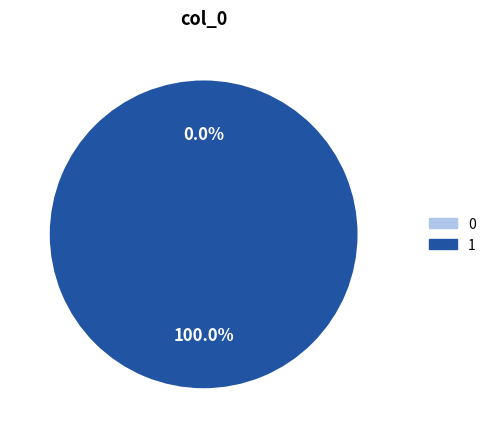

How many slices are in this pie chart?

2